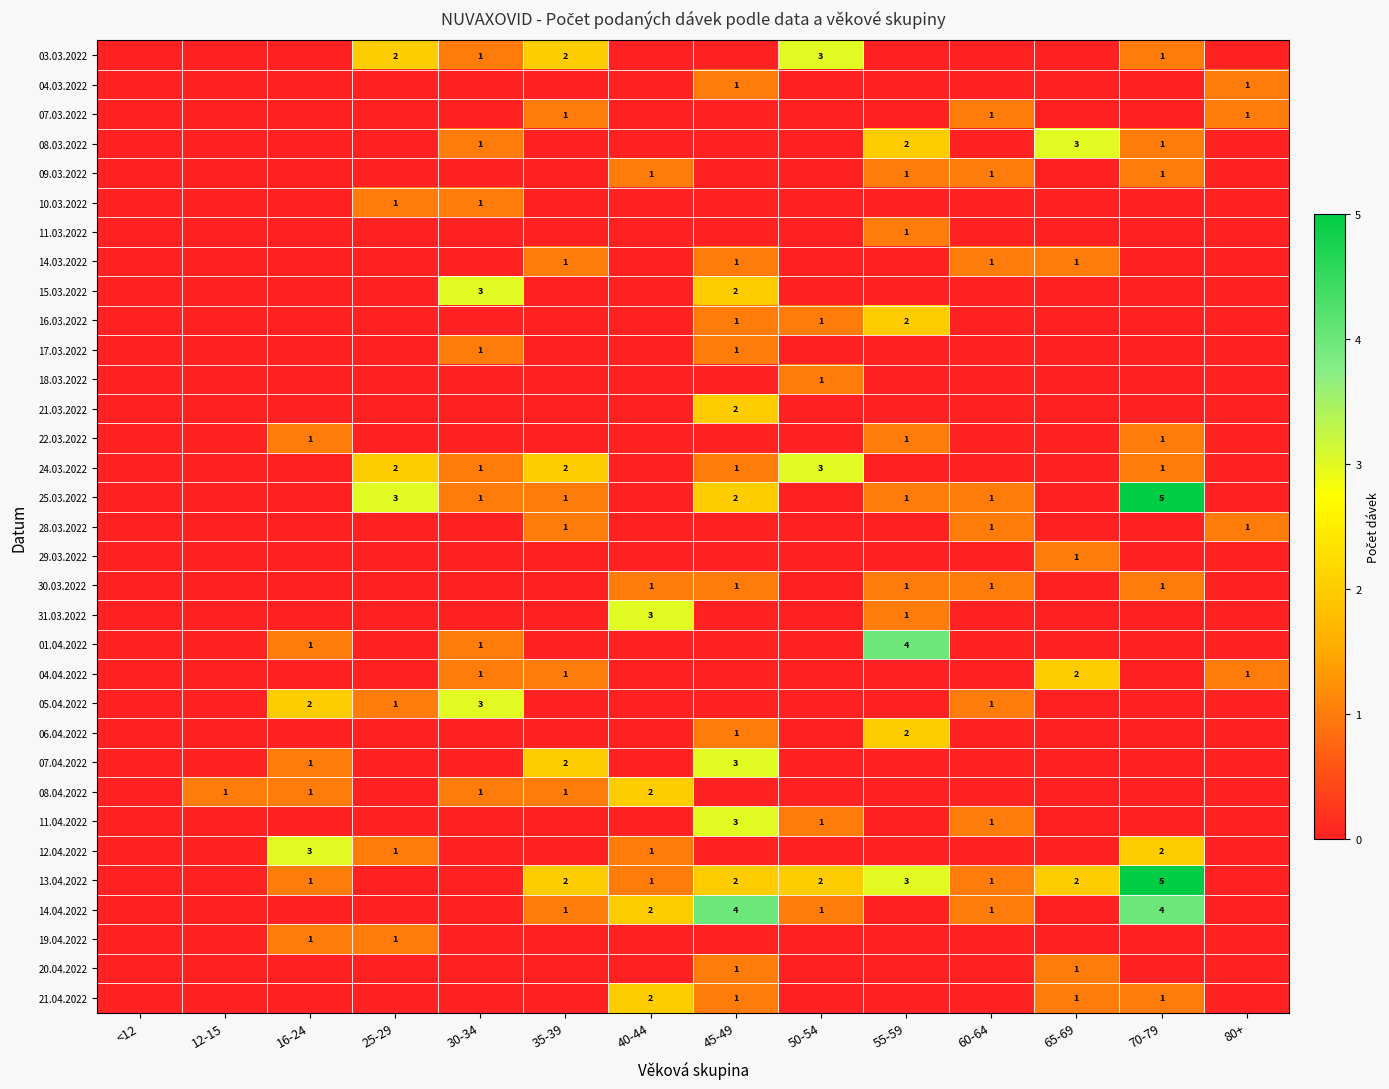

The 22.03.2022 series shows 1 at 55-59. True or false?

True